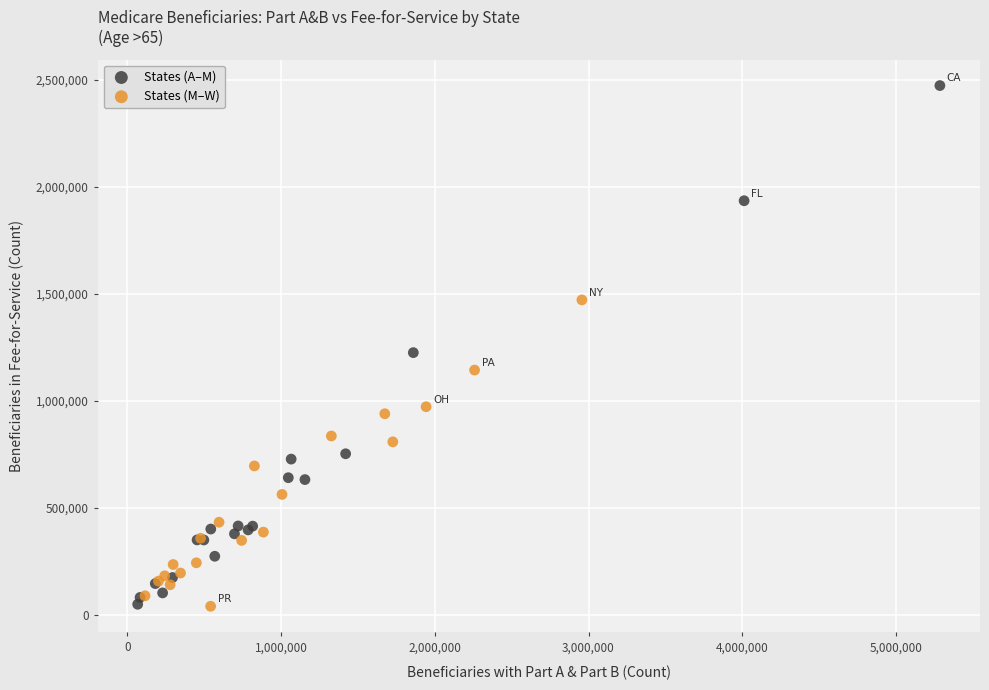

Which series has the largest Y range (max minus min)?

States (A–M)